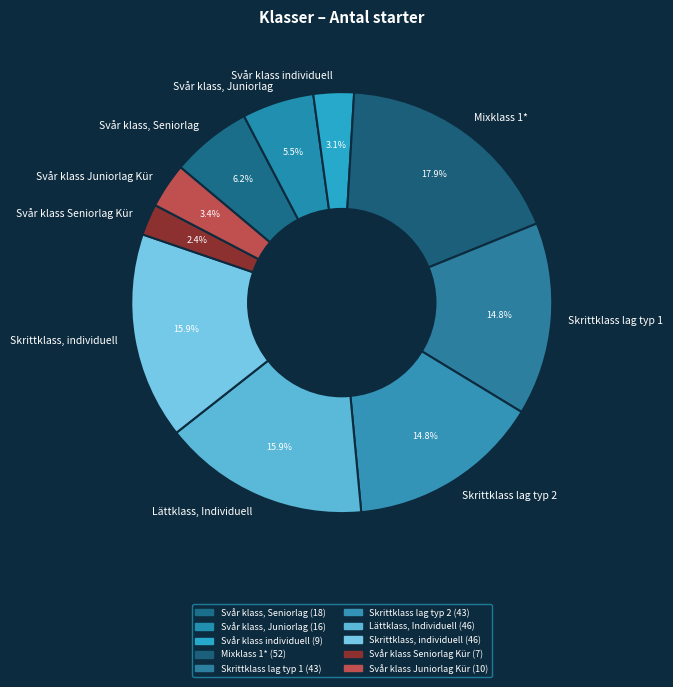

Does any single category account for the majority?

No